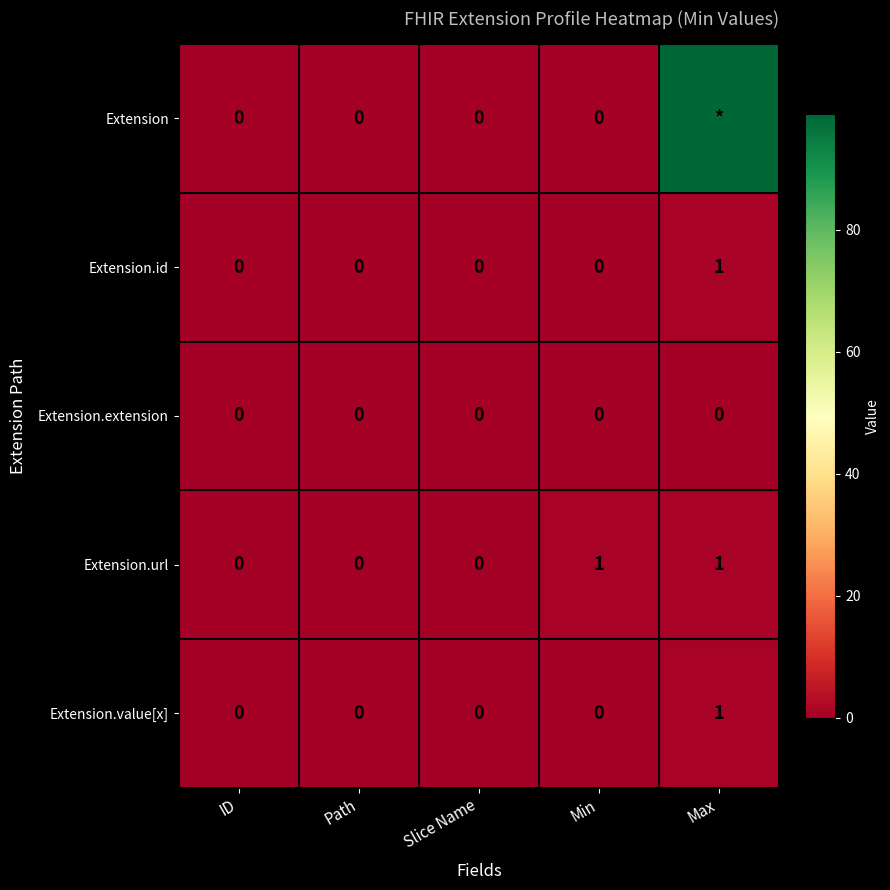

The Extension.id series shows -1 at Path. True or false?

False